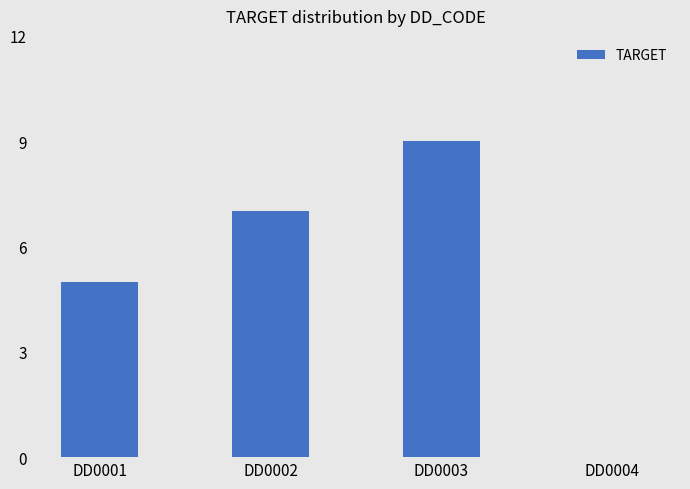

What is the greatest value displayed?

9